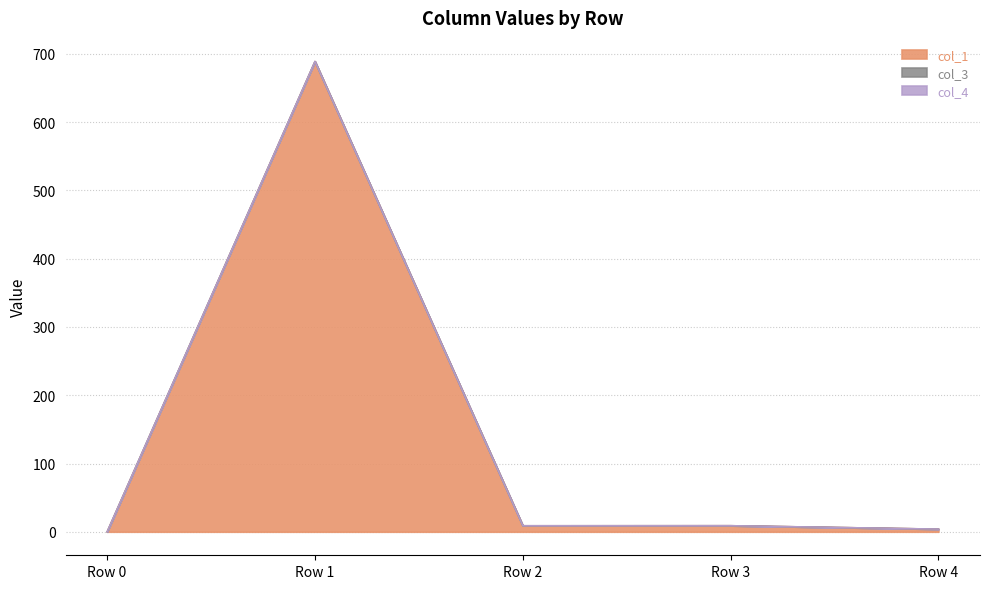

Which series changed the most between Row 0 and Row 4?

col_1